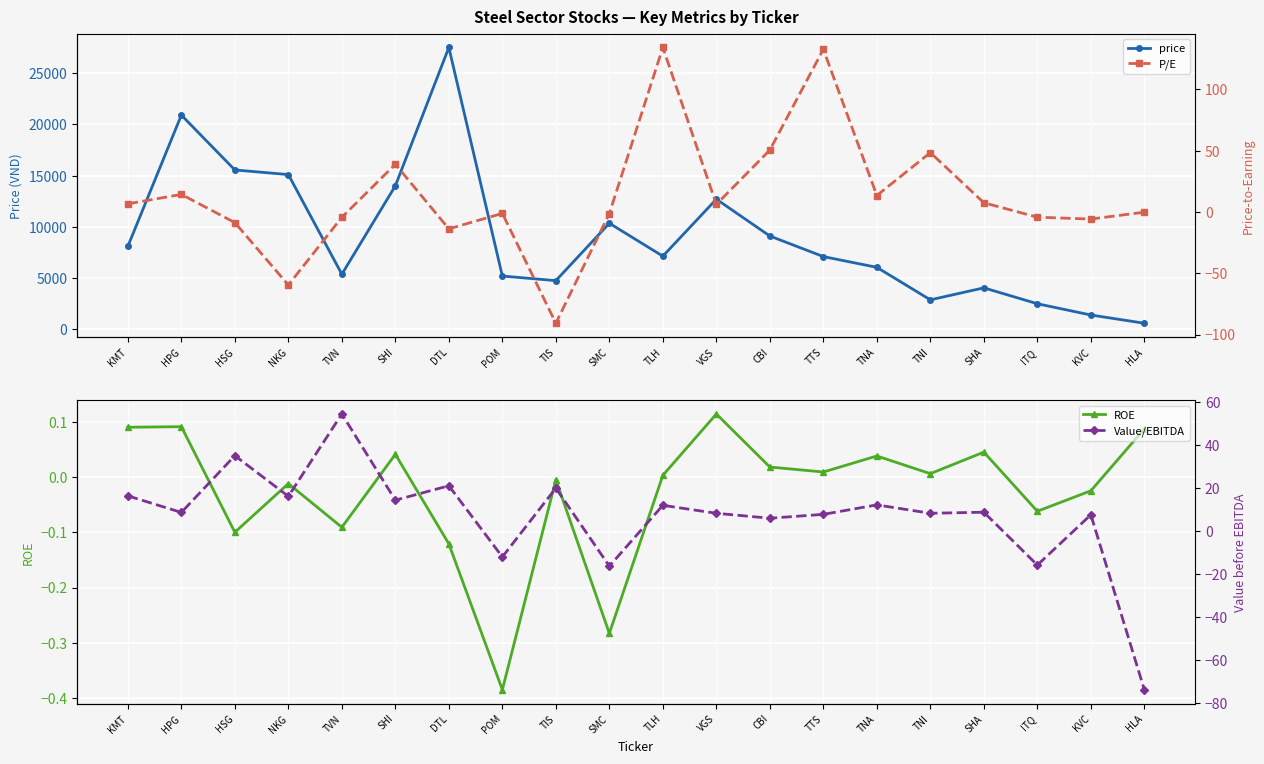

In price, how many points are higher than both neighbors (excluding endpoints)?

5